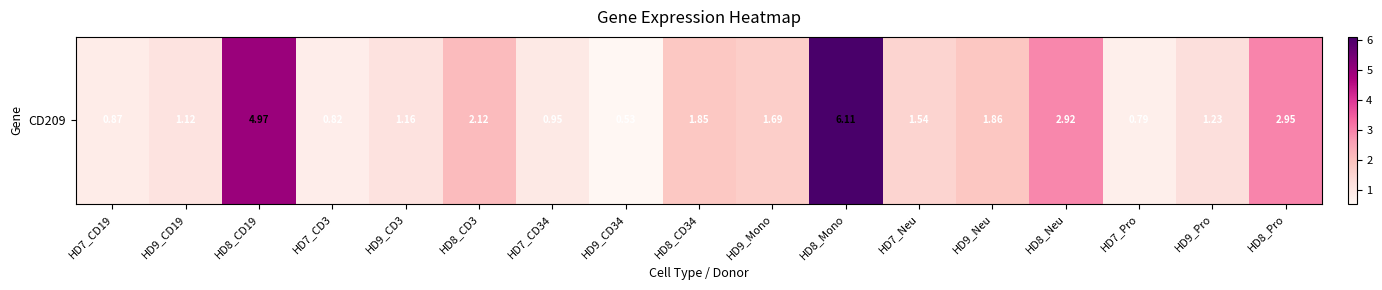

How many series are shown in this chart?

1